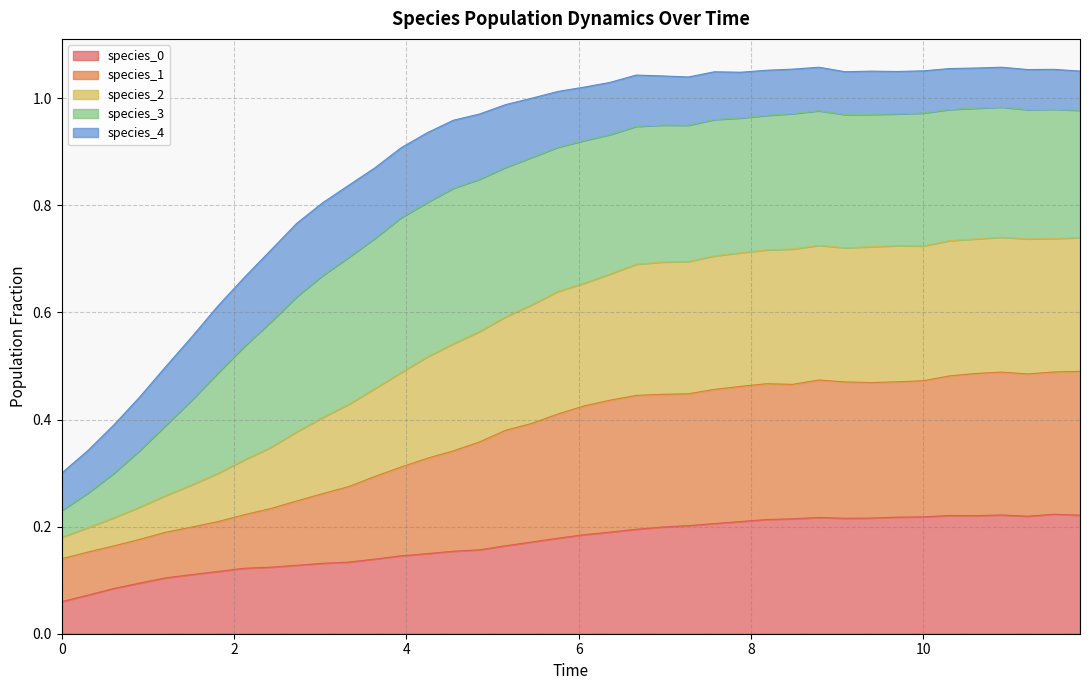

What is the highest value of the species_1 series?

0.5